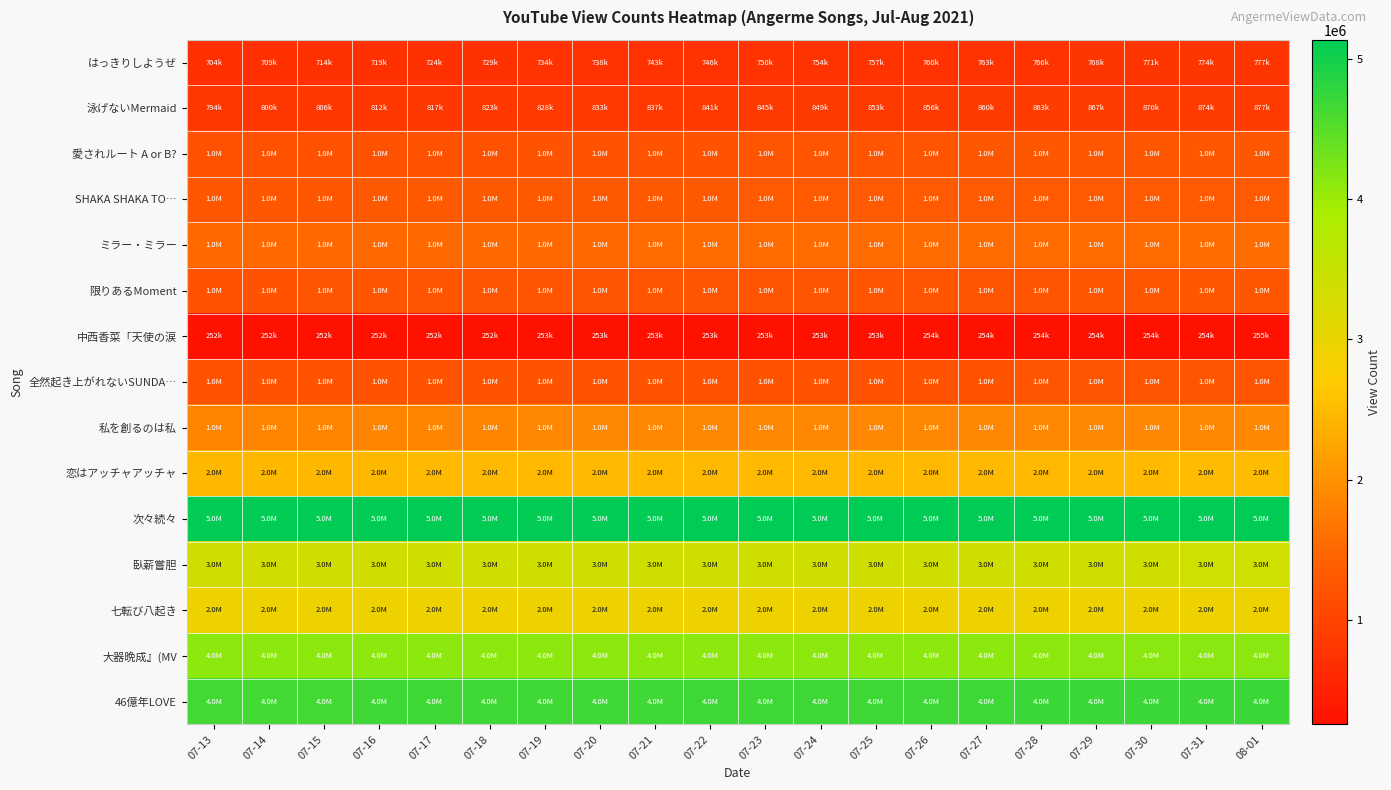

Which series has the largest total across all categories?

次々続々